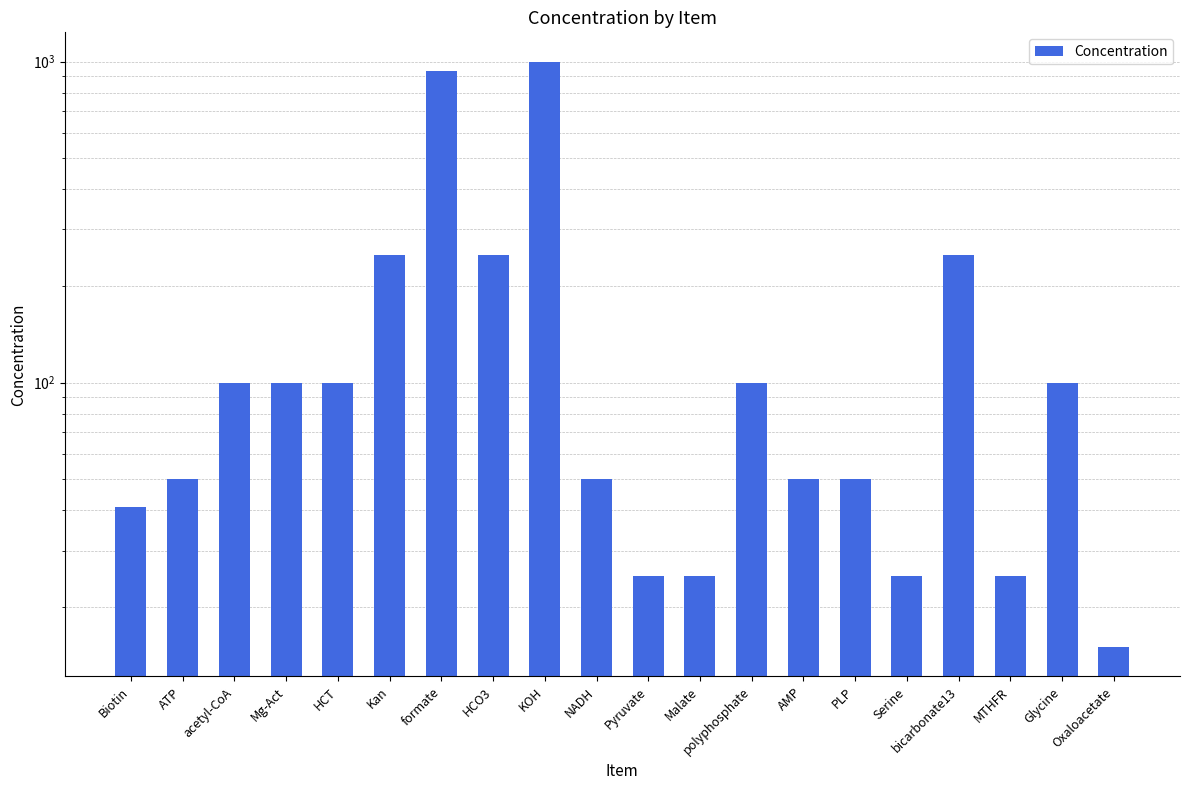

What is the difference between the maximum and minimum values?

985.0